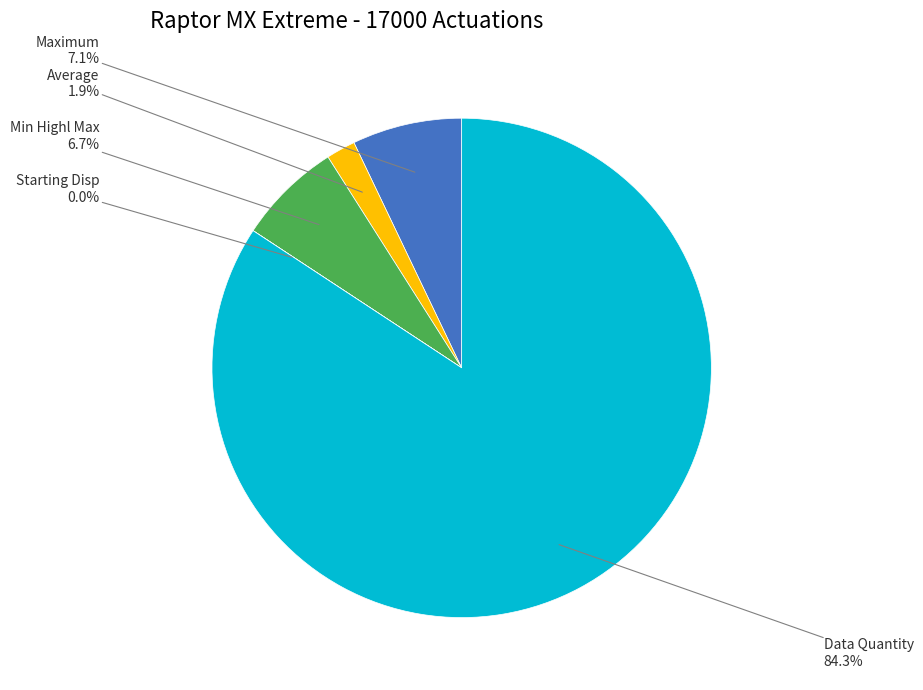

Is there a majority slice in this chart?

Yes